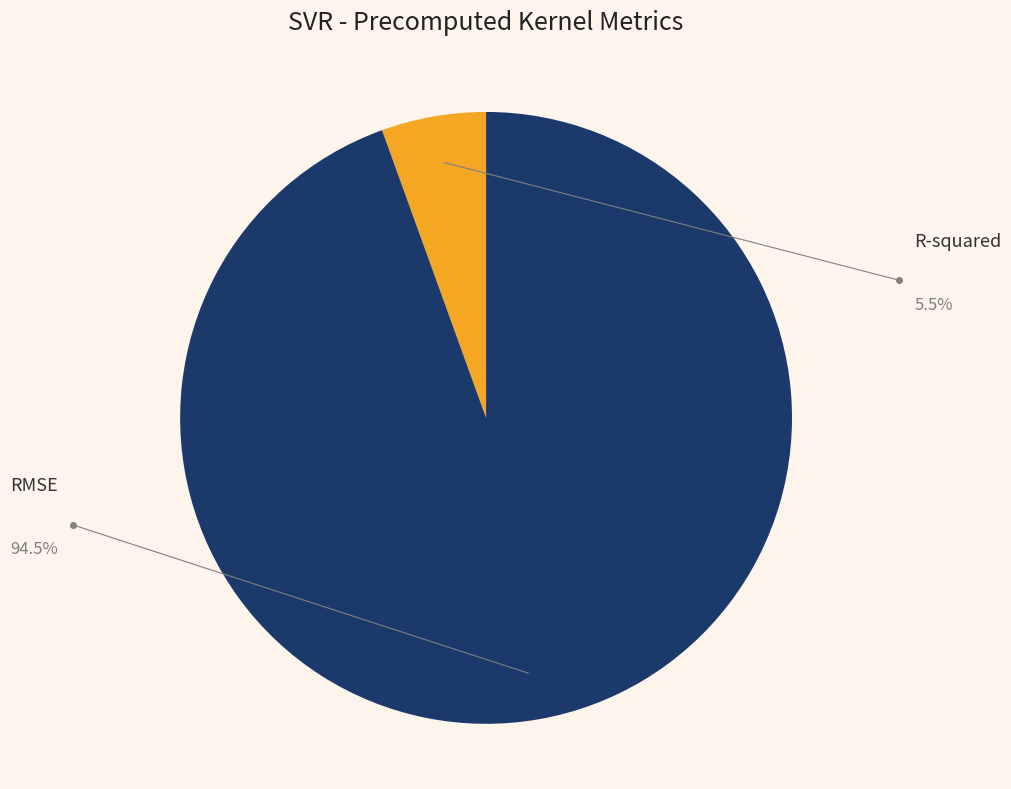

The RMSE slice represents 83% of the pie. True or false?

False